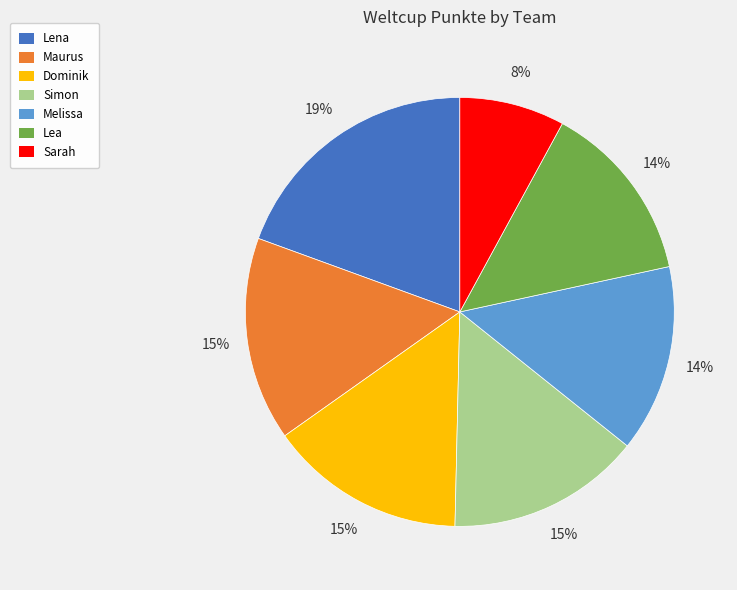

Which slice is the largest?

Lena